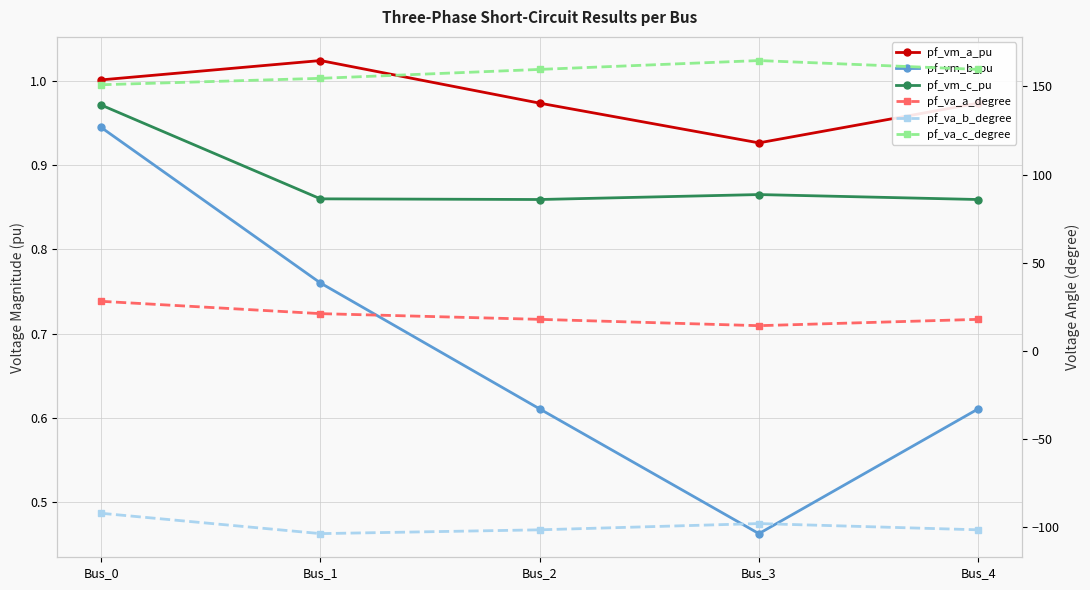

List the series in order of their peak value, lowest first.

pf_va_b_degree, pf_vm_b_pu, pf_vm_c_pu, pf_vm_a_pu, pf_va_a_degree, pf_va_c_degree